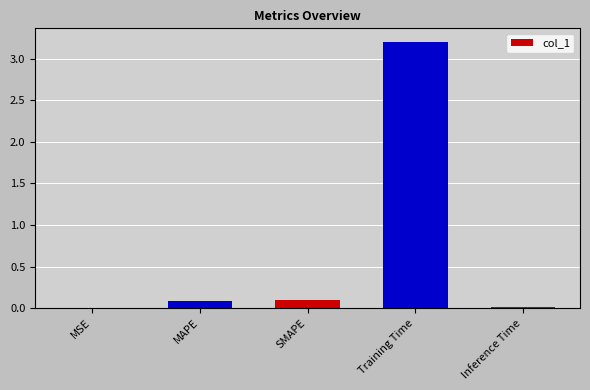

What is the sum of all values?

3.4